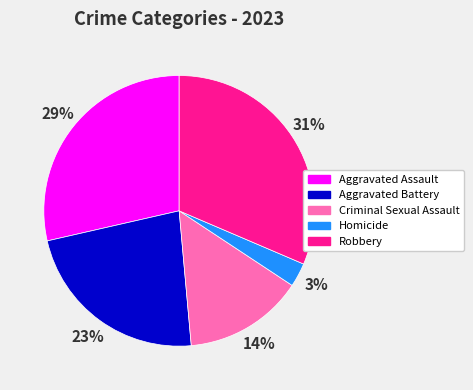

True or false: Aggravated Assault accounts for 17% of the total.

False